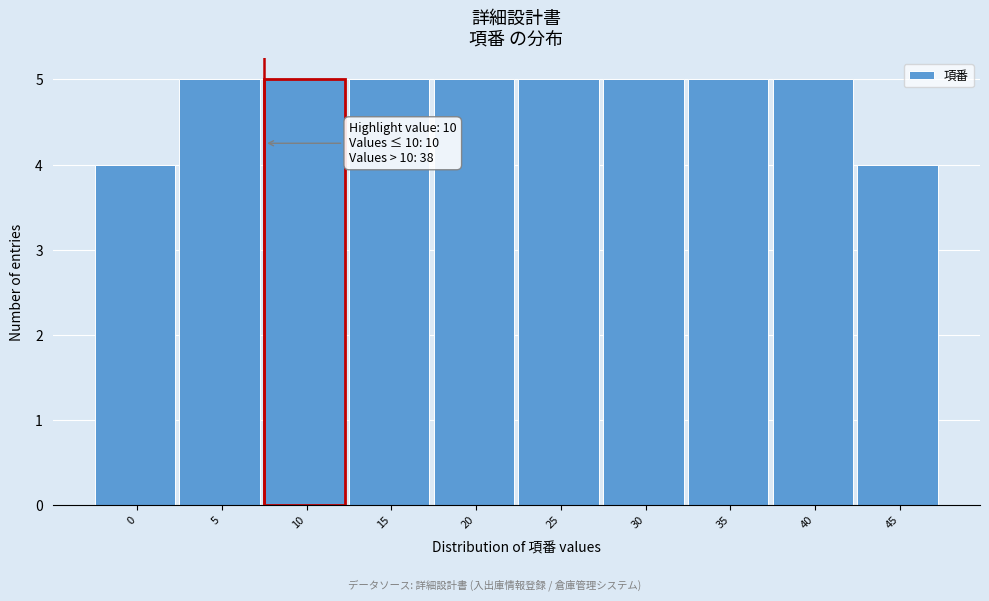

Reading right to left, list all the values displayed in this chart.

45=4	40=5	35=5	30=5	25=5	20=5	15=5	10=5	5=5	0=4